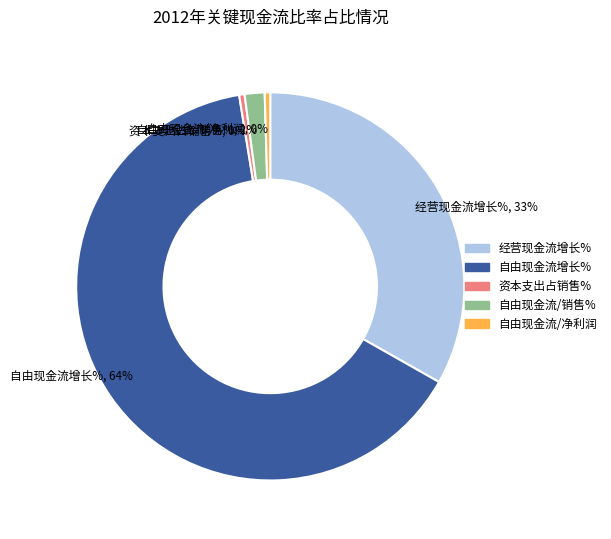

Does 自由现金流增长% account for over 50% of the chart?

Yes